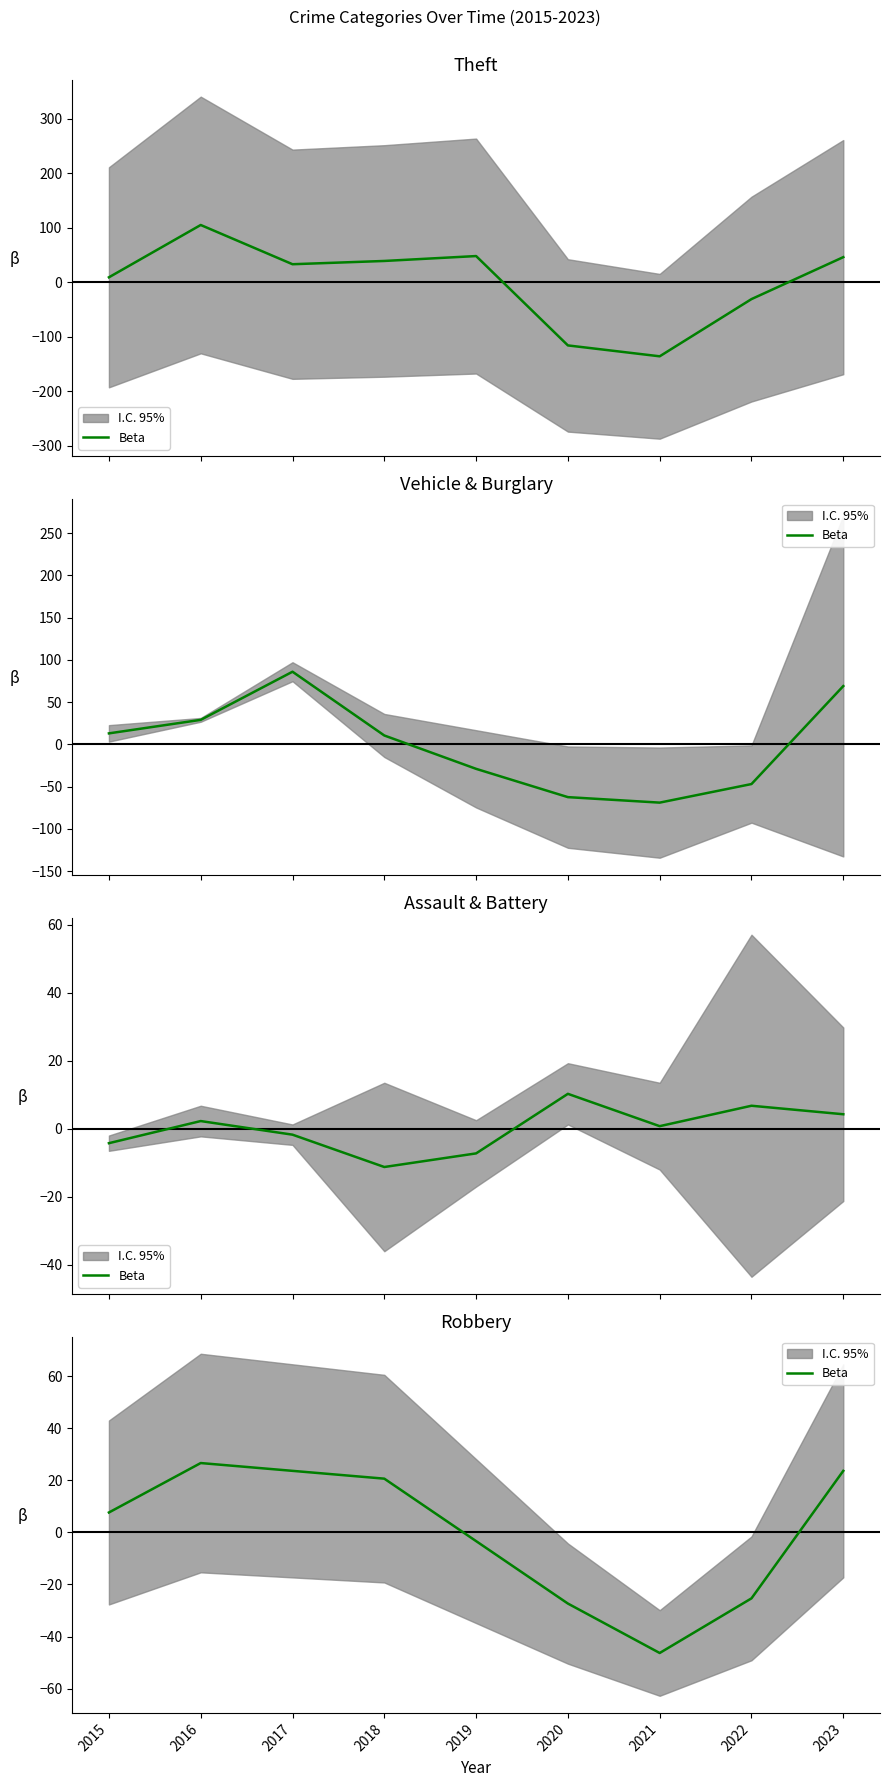

Does the chart have visible grid lines?

No